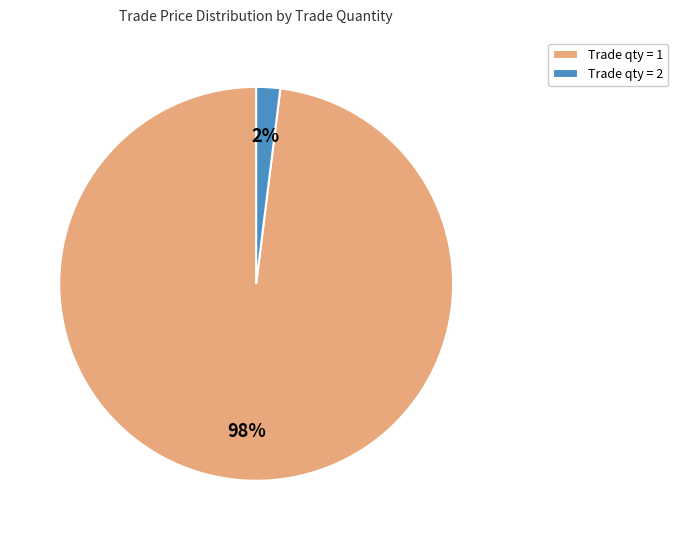

Which category has the biggest portion of the pie?

Trade qty = 1